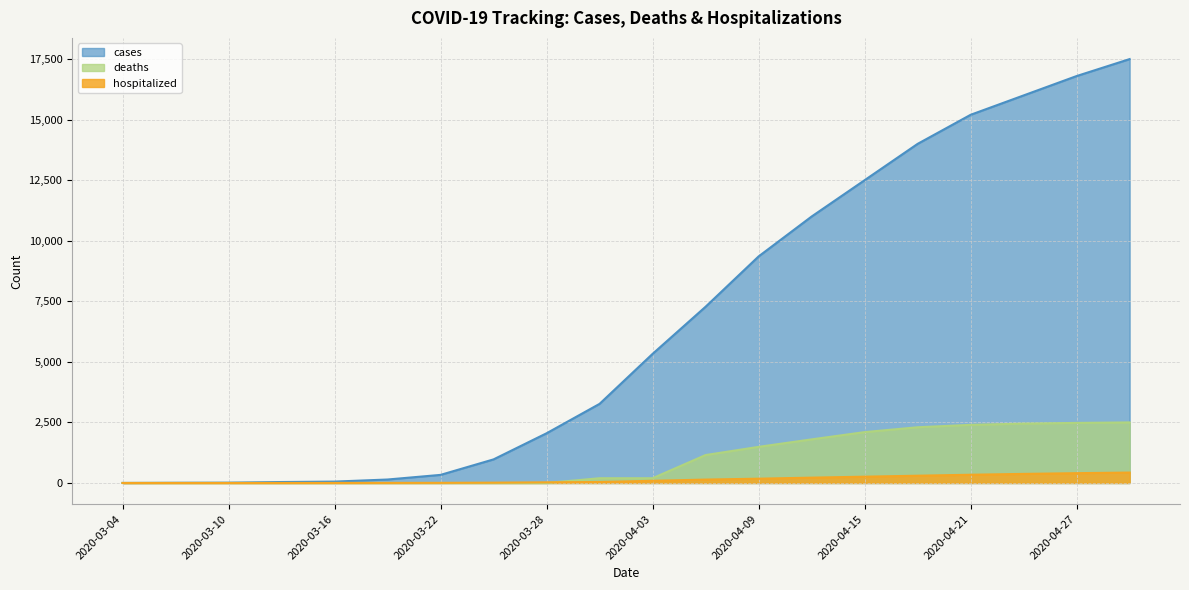

Reading left to right, extract all data points from this chart.

cases: 1	8	13	39	57	143	334	974	2052	3266	5330	7276	9353	11000	12500	14000	15200	16000	16800	17500
deaths: 0	0	0	0	1	3	5	12	27	41	90	140	177	220	260	300	340	375	405	430
hospitalized: 0	0	0	0	0	0	0	0	0	196	196	1153	1491	1800	2100	2300	2400	2450	2480	2500